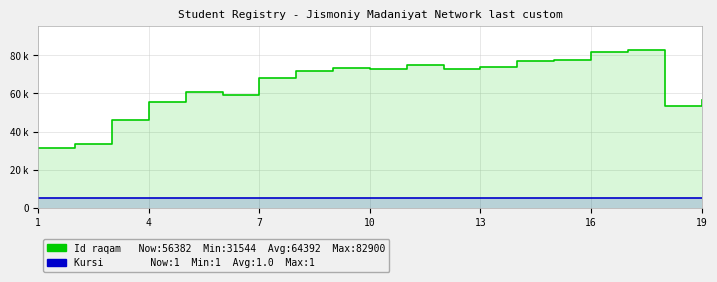

True or false: Kursi (×5000) and Id raqam intersect in this chart.

False